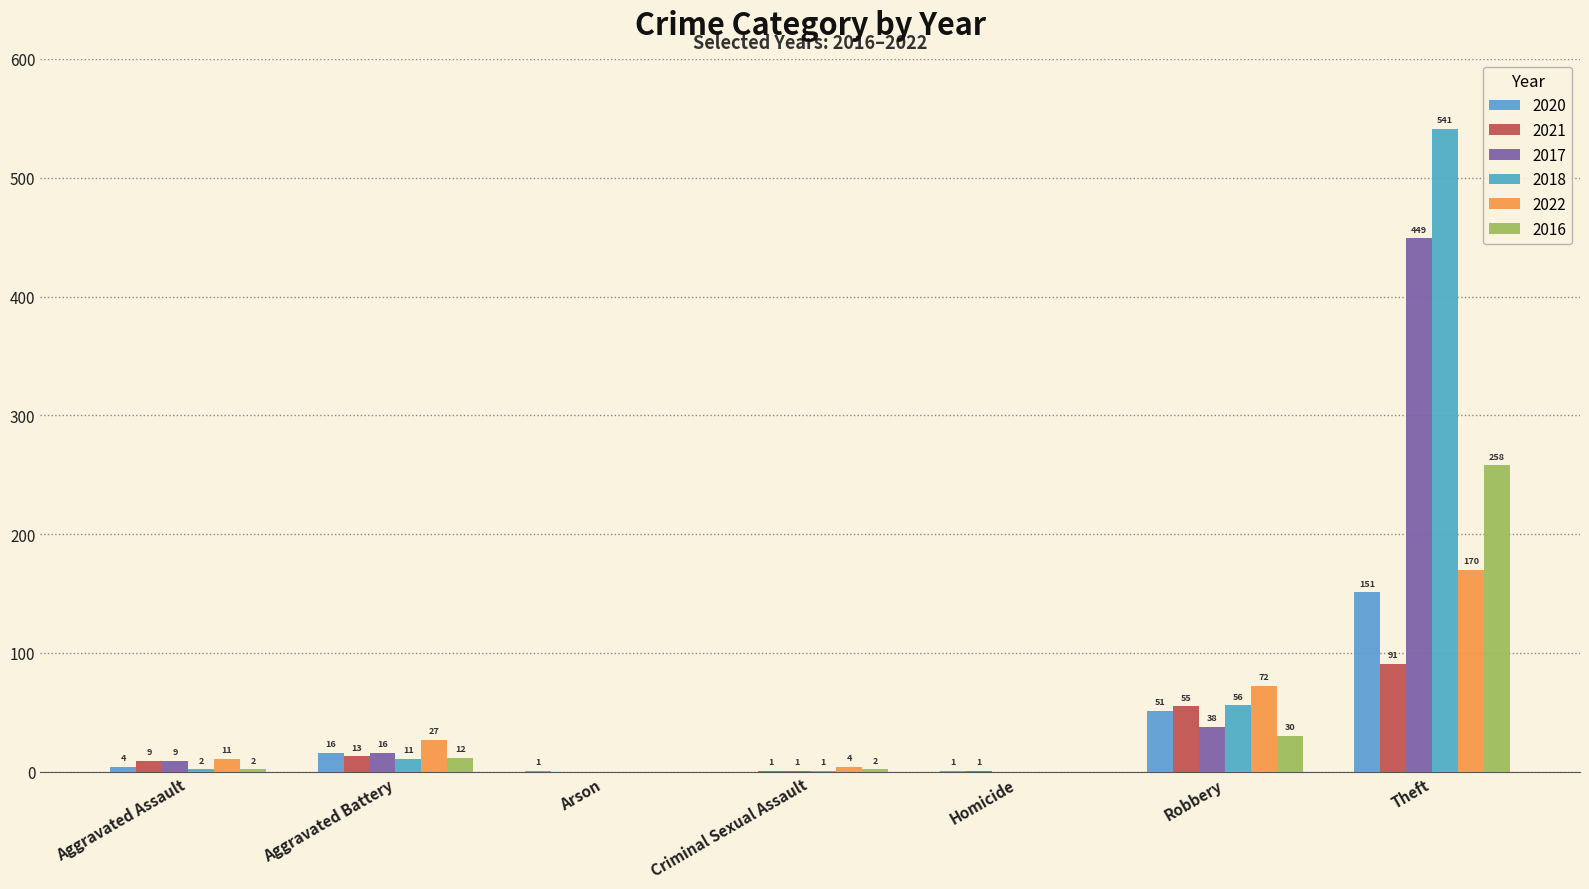

True or false: 2016 has a value of 2 at Criminal Sexual Assault.

True